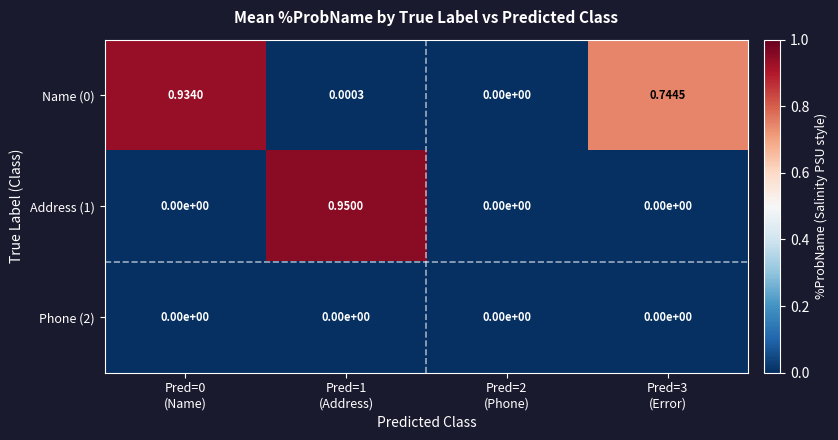

Reading left to right, extract all data points from this chart.

Name (0): Pred=0
(Name)=0.9	Pred=1
(Address)=0.0	Pred=2
(Phone)=0.0	Pred=3
(Error)=0.7
Address (1): Pred=0
(Name)=0.0	Pred=1
(Address)=0.9	Pred=2
(Phone)=0.0	Pred=3
(Error)=0.0
Phone (2): Pred=0
(Name)=0.0	Pred=1
(Address)=0.0	Pred=2
(Phone)=0.0	Pred=3
(Error)=0.0